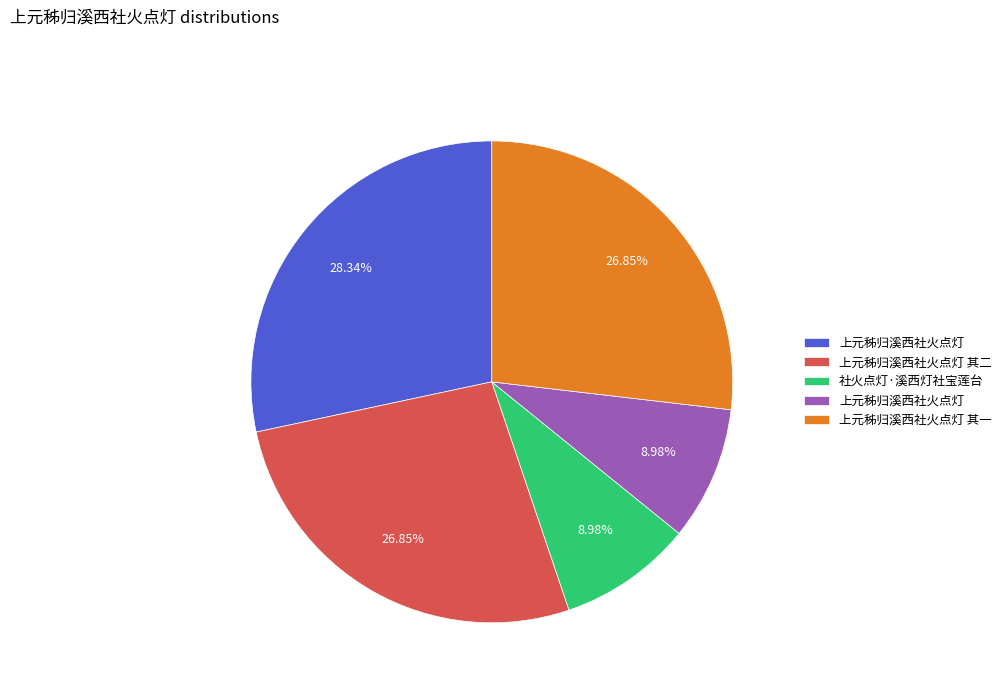

Is there any slice that represents more than half of the pie?

No